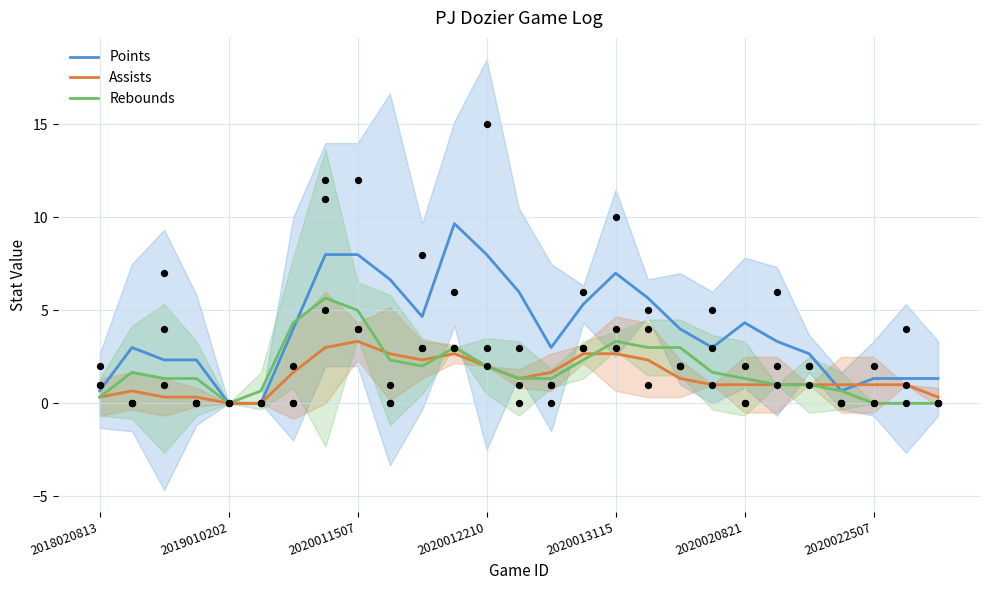

Which series has the largest total across all categories?

Points